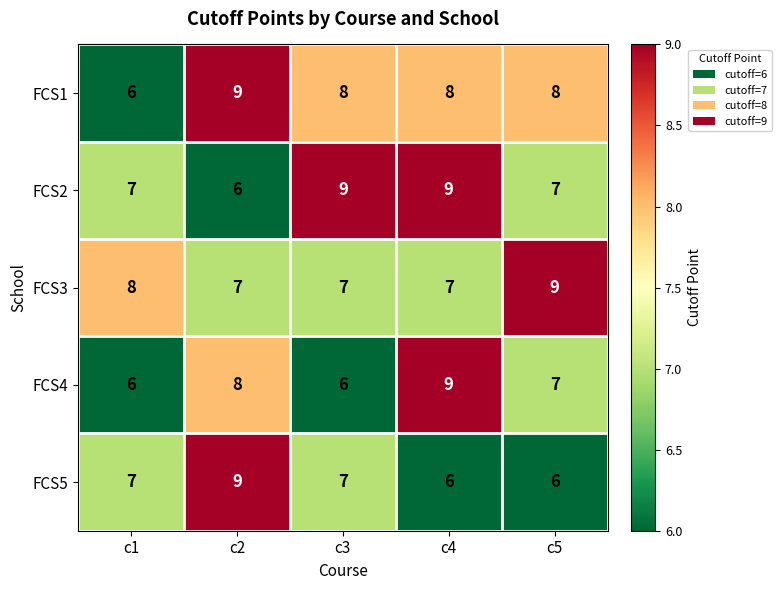

What is the difference between the maximum and minimum values in the FCS5 series?

3